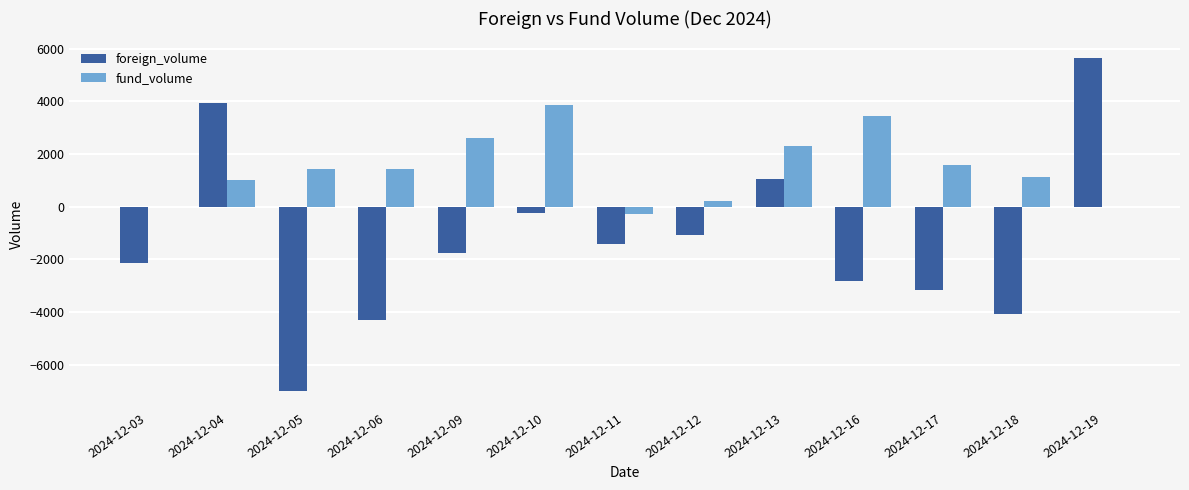

How many positive values does the foreign_volume series have?

3